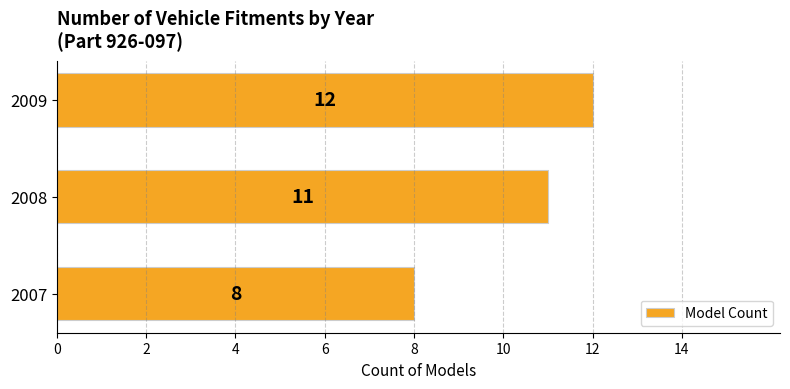

What is the difference between the maximum and minimum values?

4